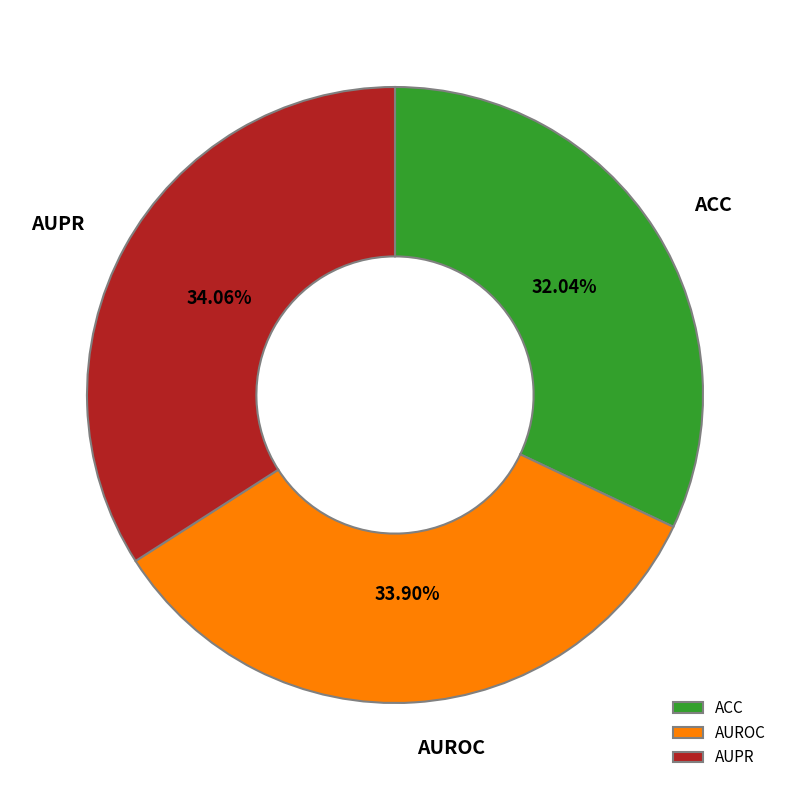

The AUPR slice represents 21% of the pie. True or false?

False